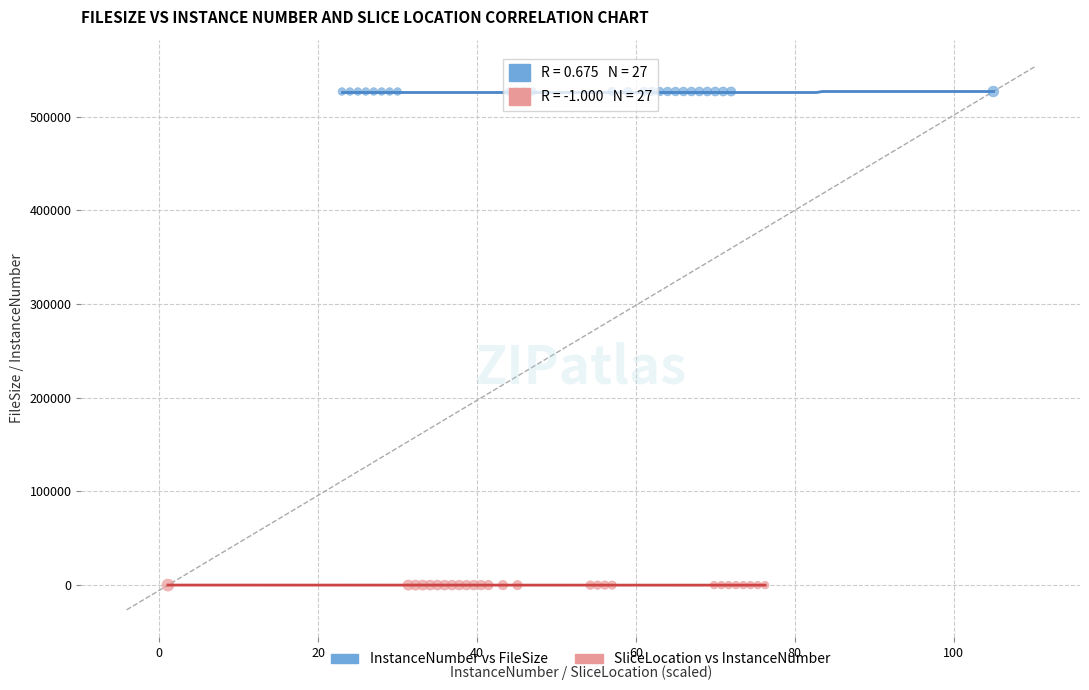

What are all the series names shown in the legend?

InstanceNumber vs FileSize, SliceLocation vs InstanceNumber